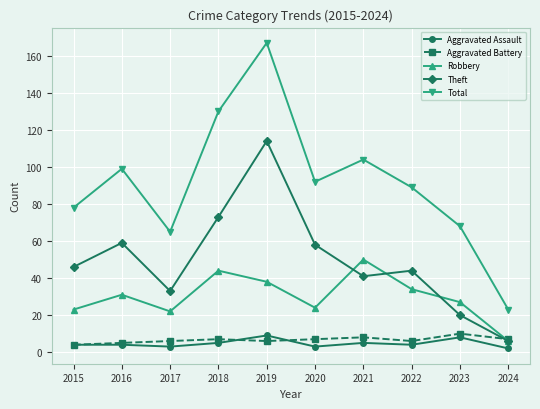

How many categories are shown in the chart?

10